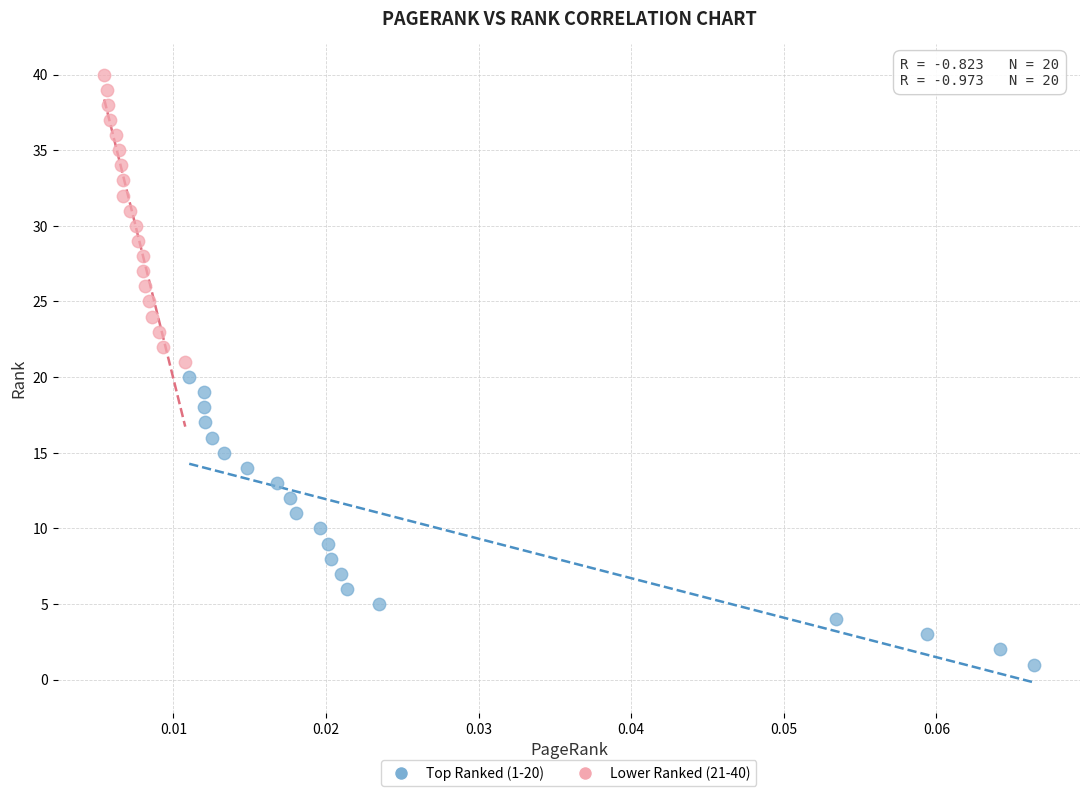

Which series reaches the maximum Y coordinate?

Lower Ranked (21-40)